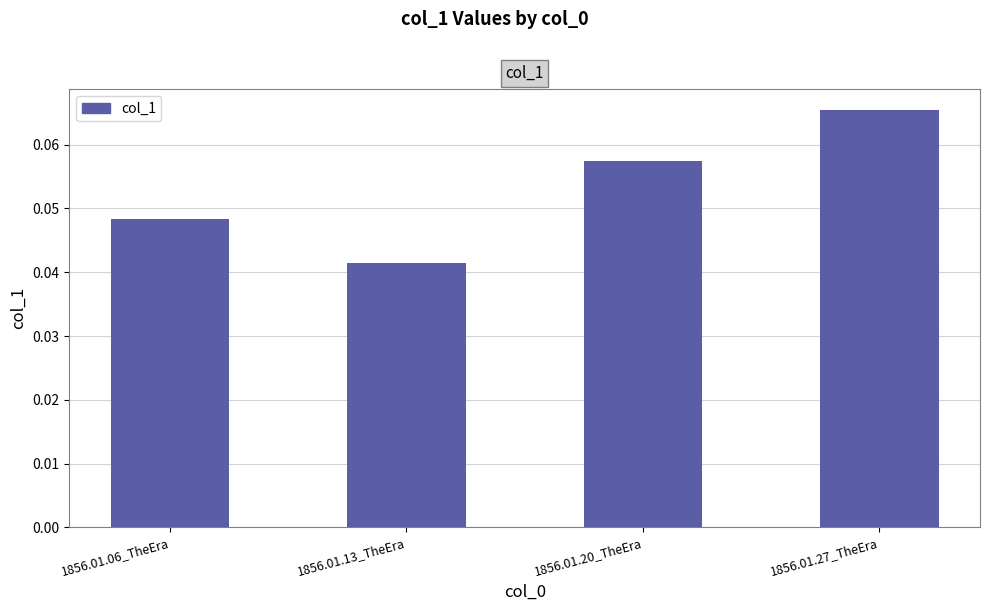

Where is the data nearest to the value 0?

1856.01.13_TheEra